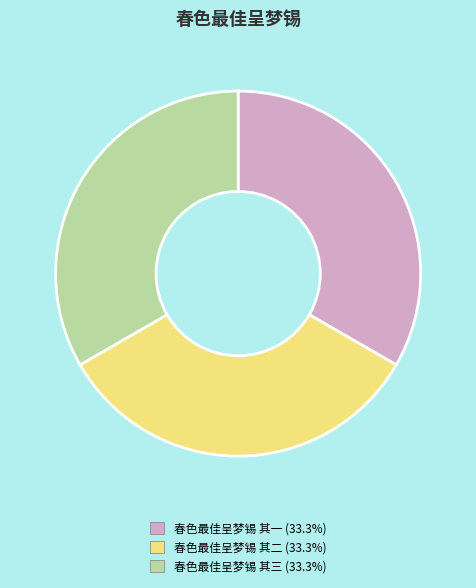

Does 春色最佳呈梦锡 其三 represent more than half of the total?

No